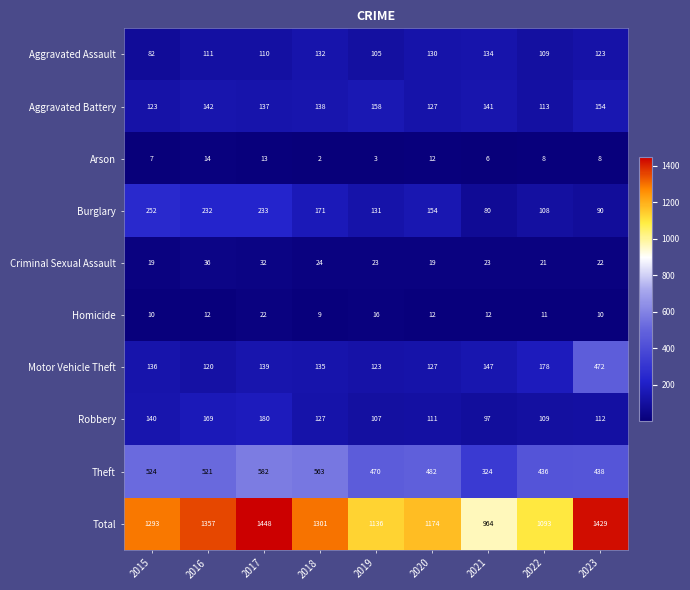

Rank the series at 2023 from highest to lowest value.

Total, Motor Vehicle Theft, Theft, Aggravated Battery, Aggravated Assault, Robbery, Burglary, Criminal Sexual Assault, Homicide, Arson